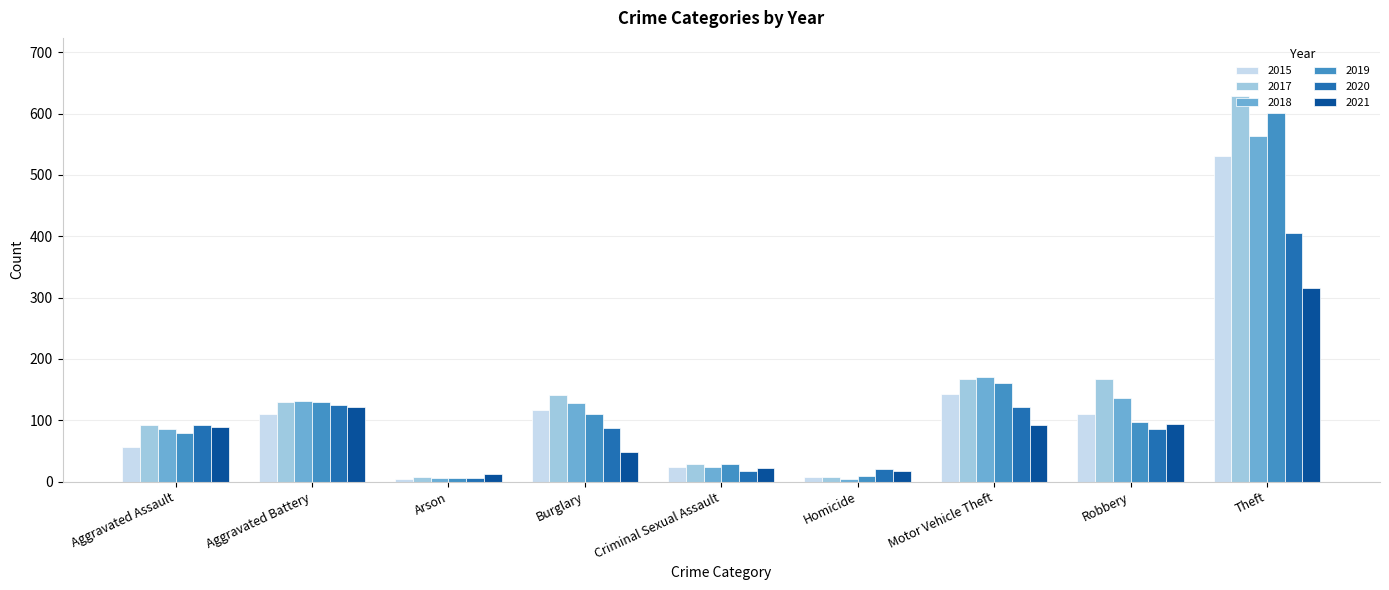

True or false: 2020 has a value of 125 at Aggravated Battery.

True